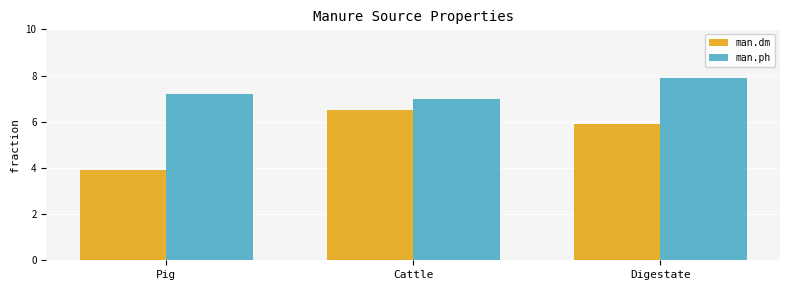

Count the man.ph values in the range 7 to 8.

3